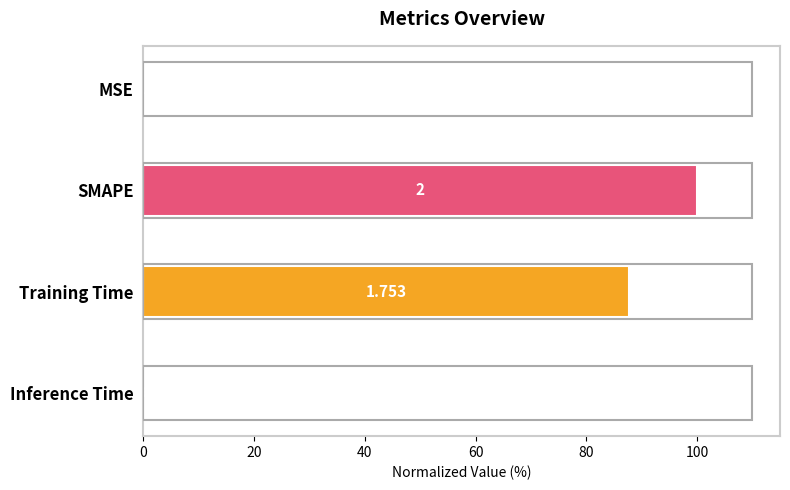

Which label corresponds to the largest value in the chart?

SMAPE